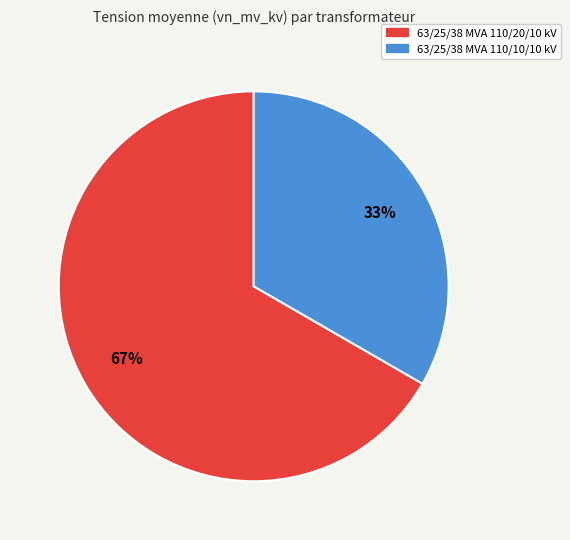

Do 63/25/38 MVA 110/20/10 kV and 63/25/38 MVA 110/10/10 kV together represent more than half of the pie?

Yes